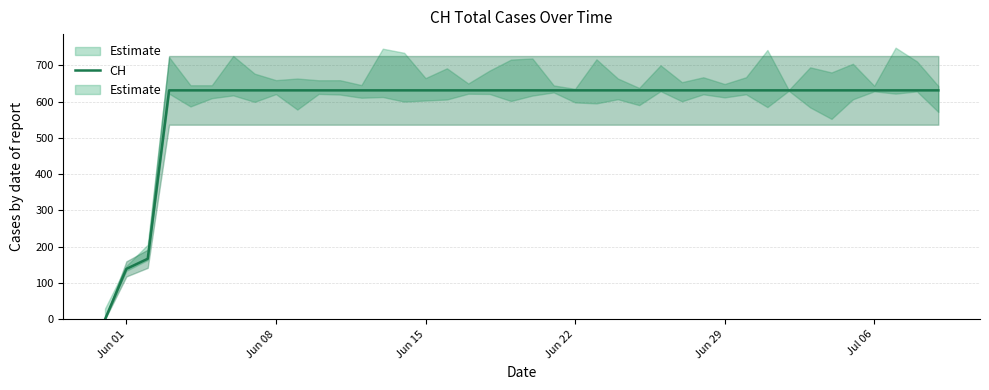

True or false: there are more than 1 points higher than both neighbors.

False